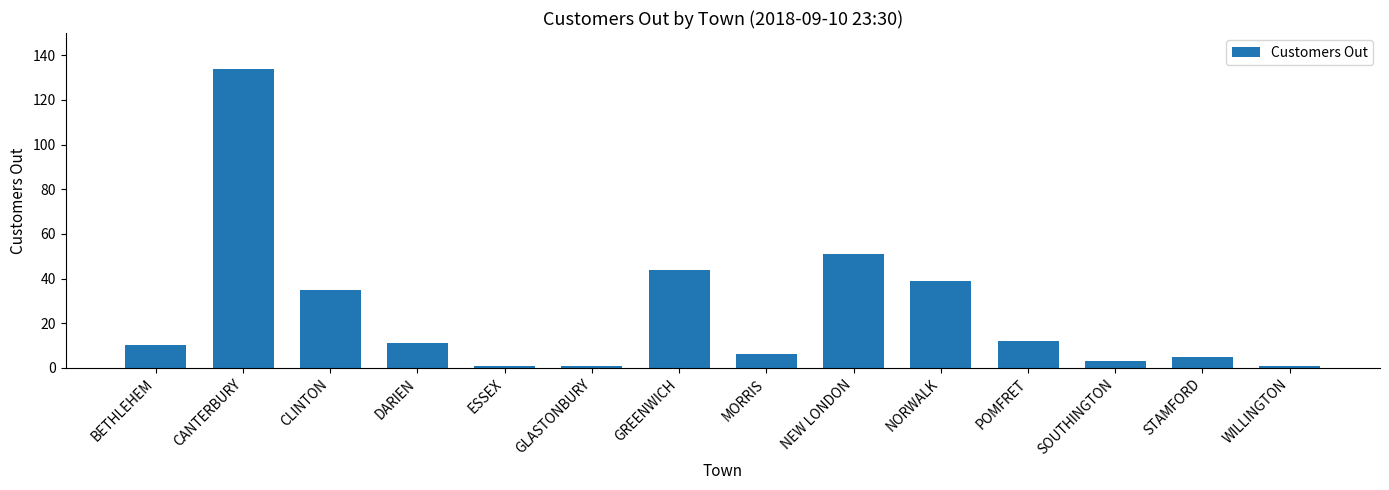

What is the greatest value displayed?

134